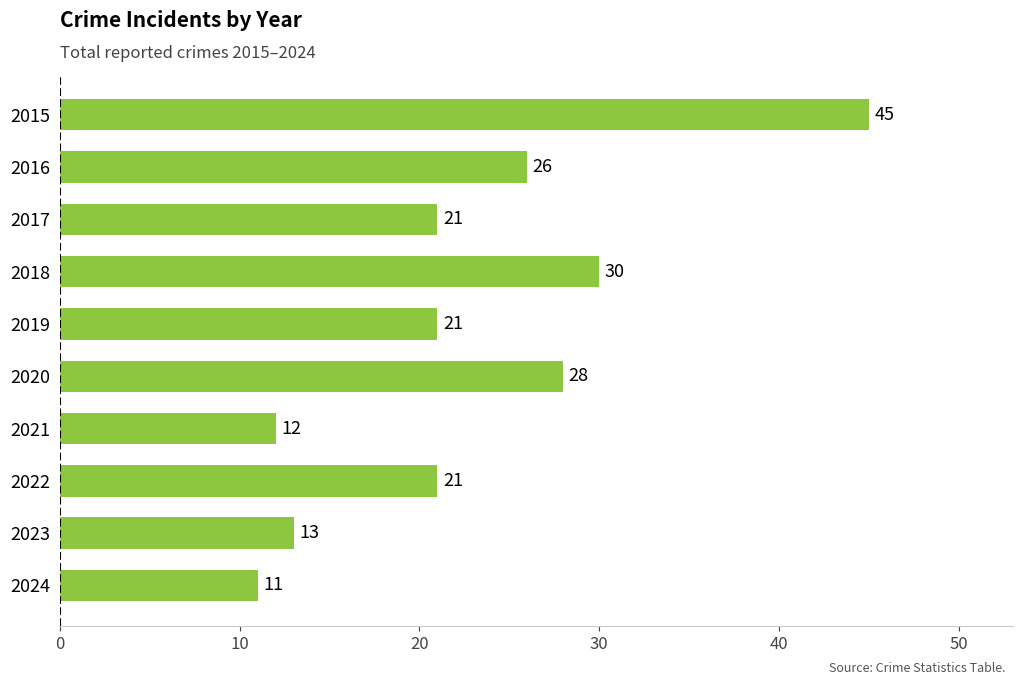

Is it true that the value at 2023 is 18?

False